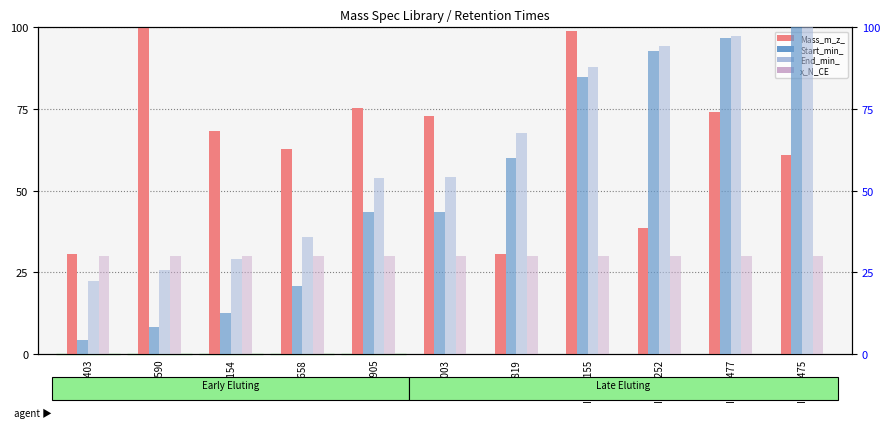

At ID=8003, list the series in order from smallest to largest.

x_N_CE, Start_min_, End_min_, Mass_m_z_